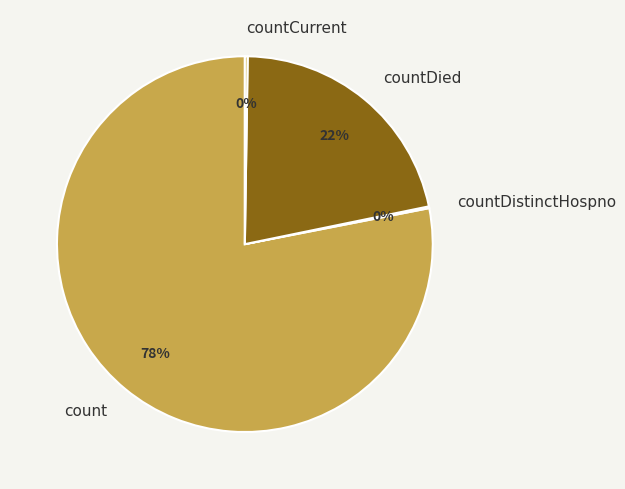

Is count the majority of the pie?

Yes